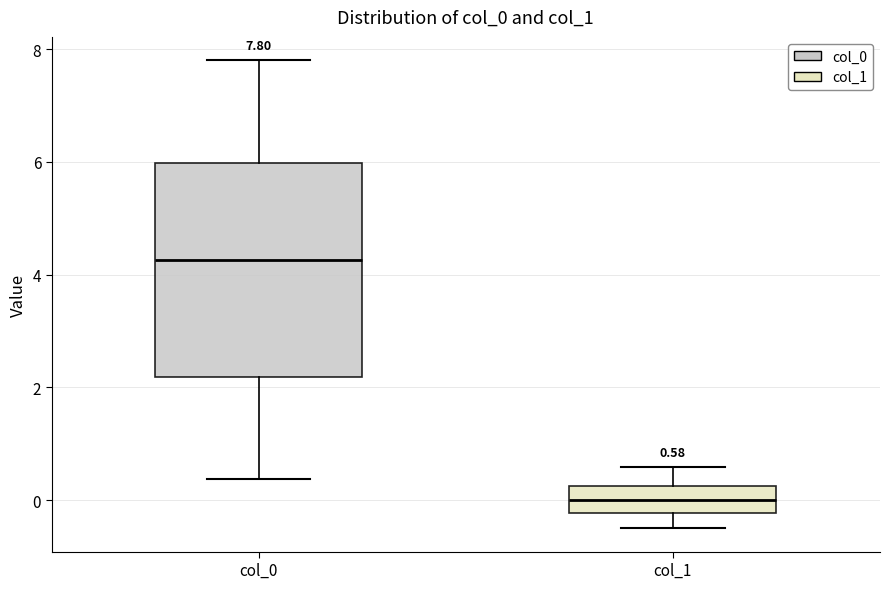

Which box is the tallest, from its lower edge to its upper edge?

col_0